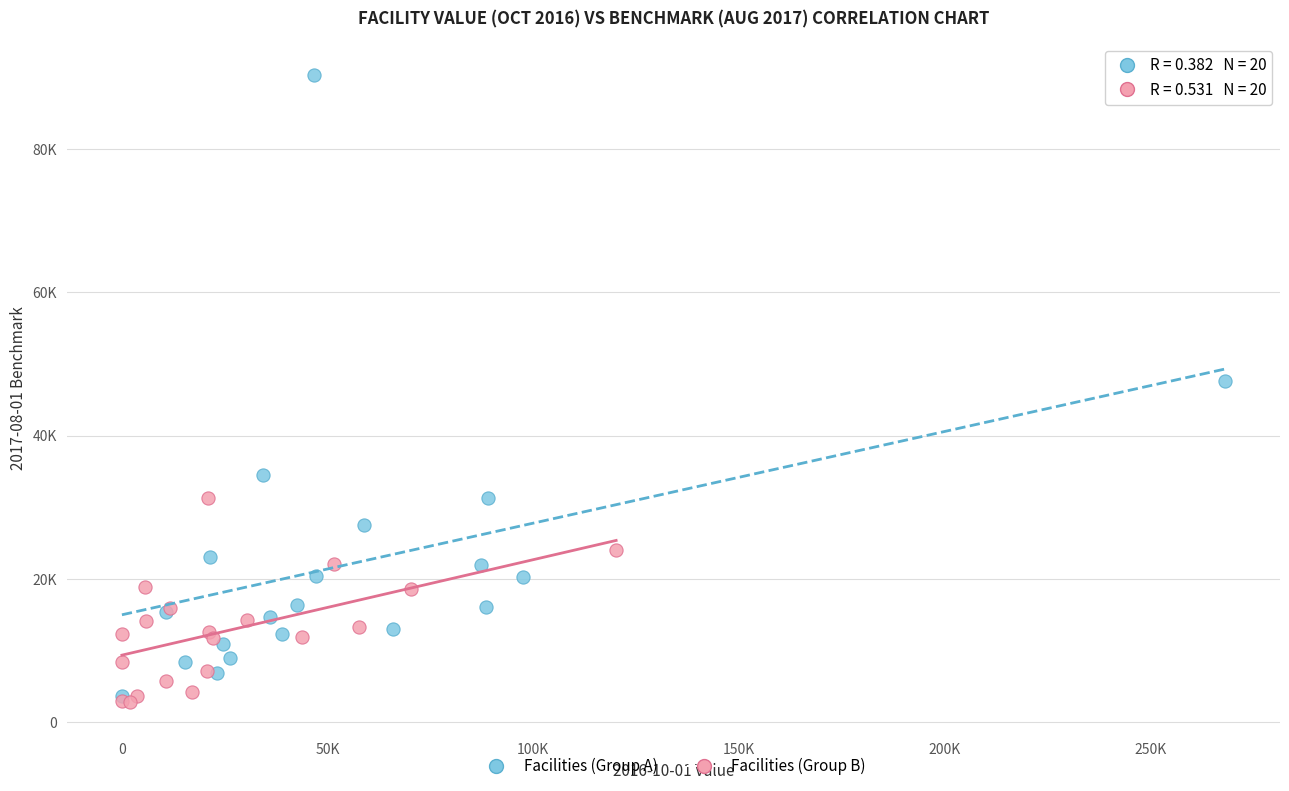

Which series reaches the minimum Y coordinate?

Facilities (Group B)